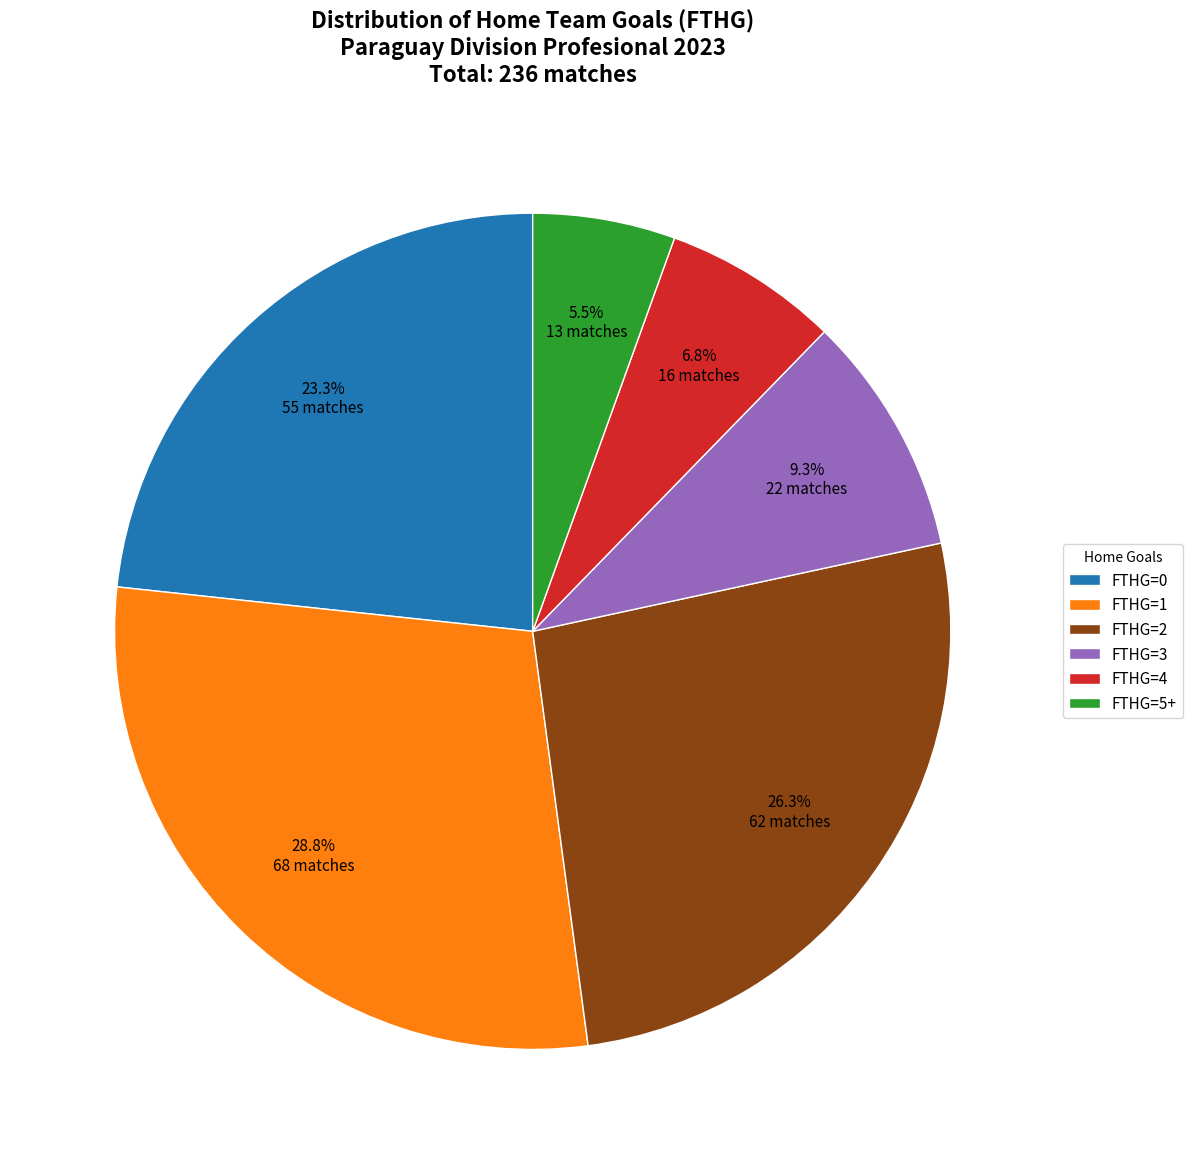

Does any single category account for the majority?

No